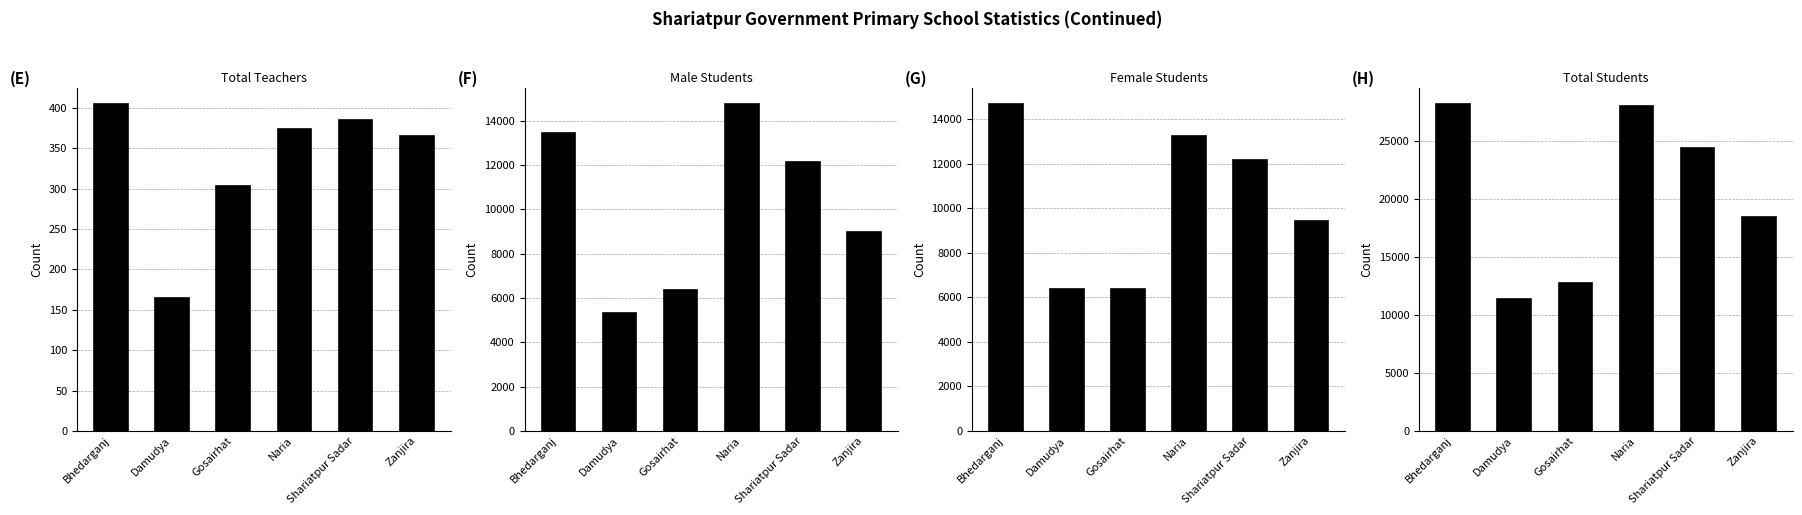

What is the value of the Male Students bar at the 4th from the left?

14757